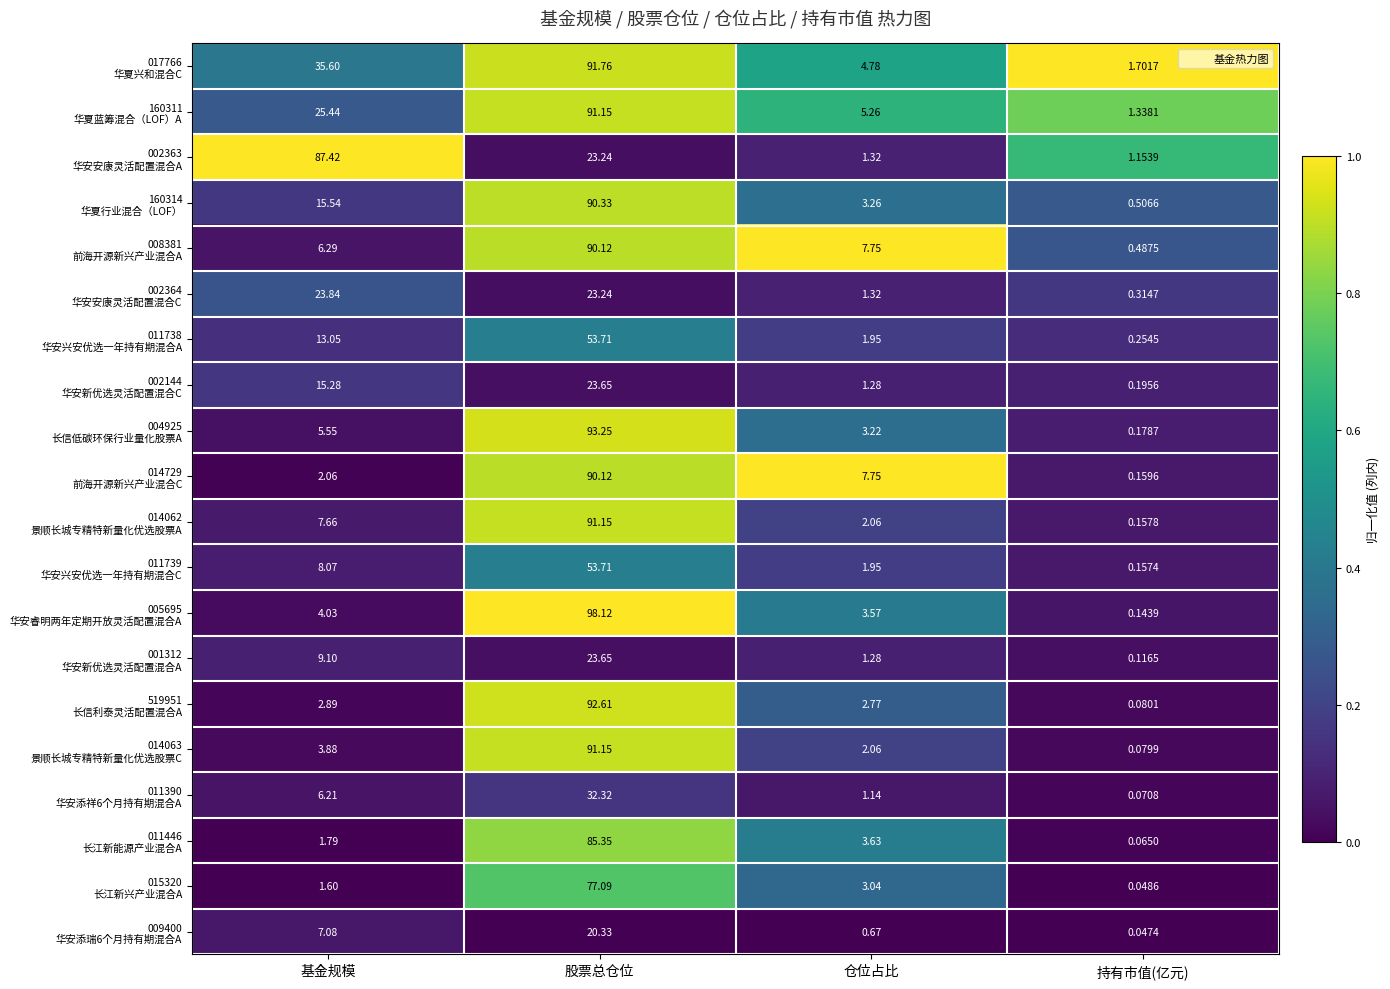

Which category has the lowest value across all series?

持有市值(亿元)